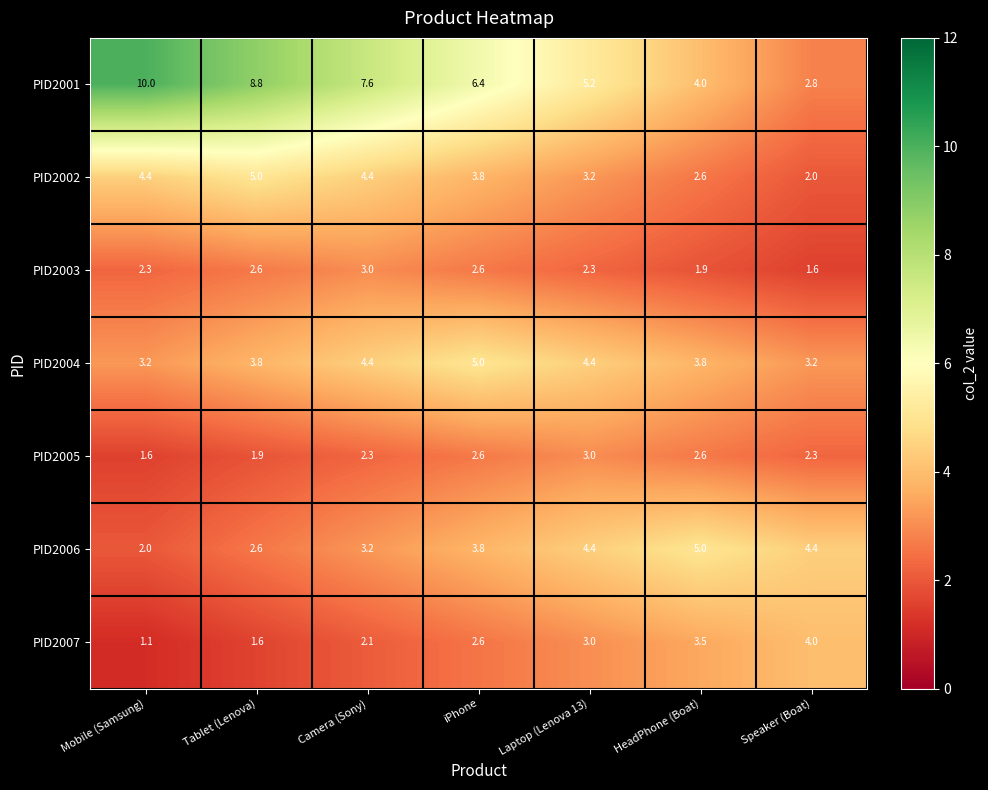

What is the smallest value displayed?

1.1